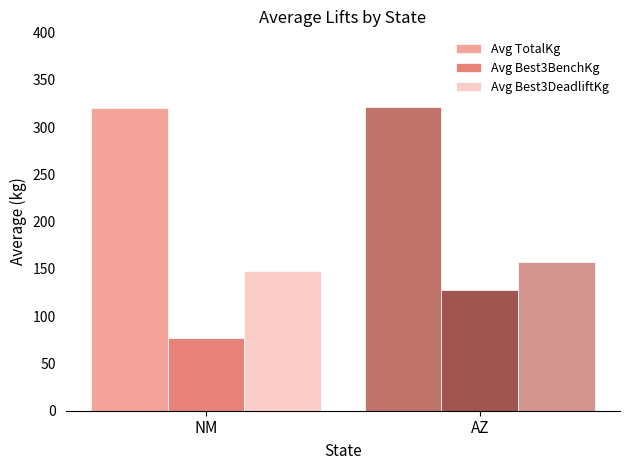

What is the lowest value of the Avg Best3DeadliftKg series?

147.3